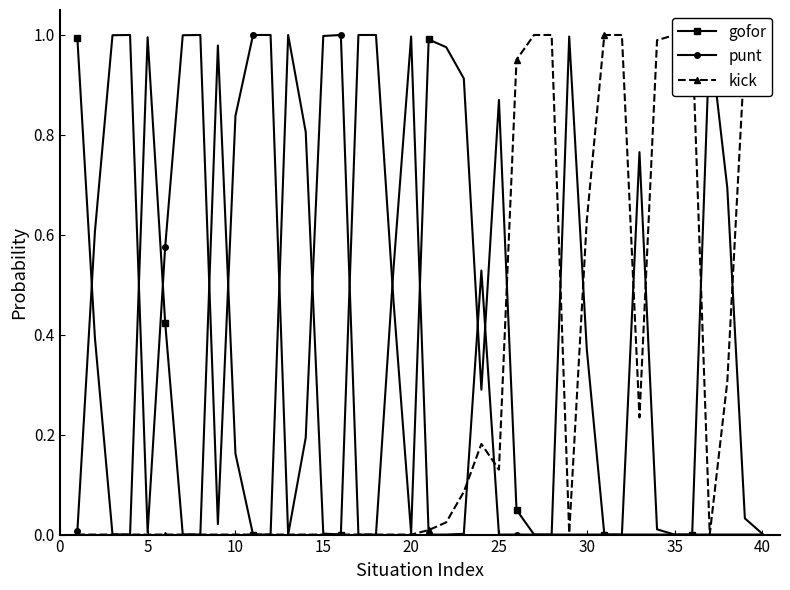

At which category does punt reach its first local valley?

5